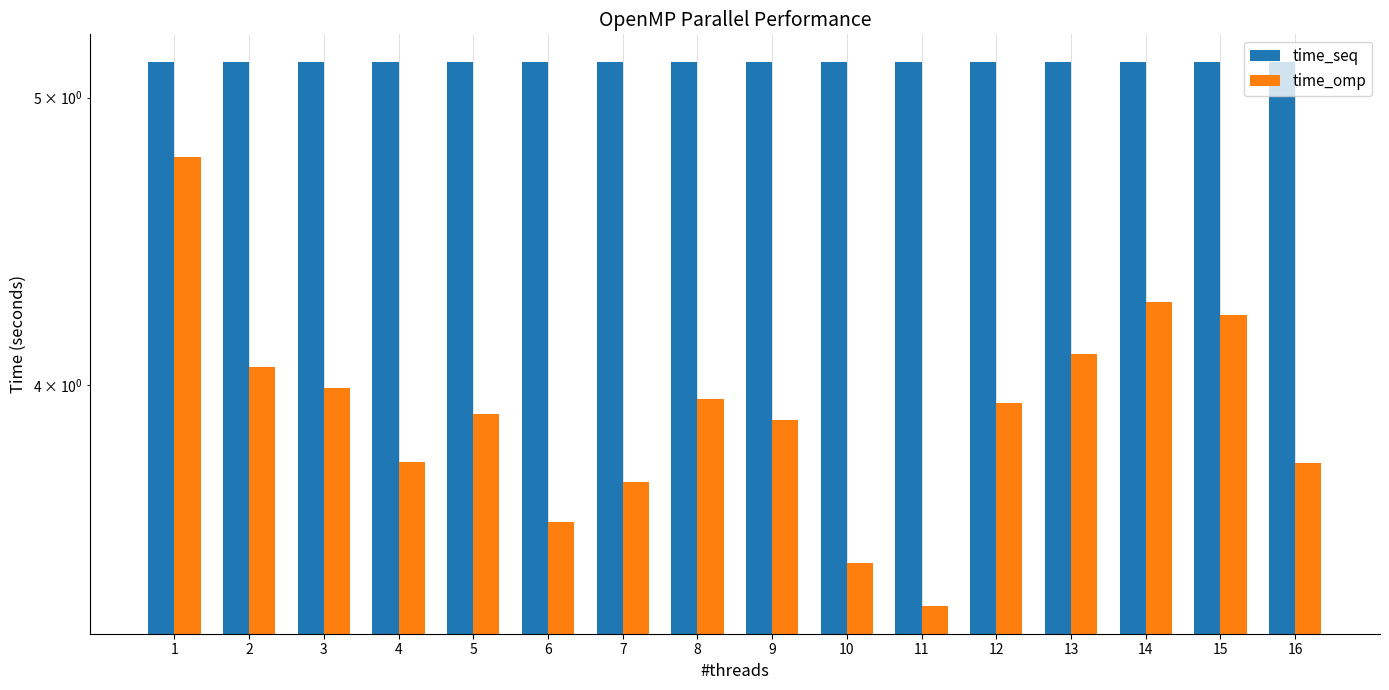

What is the total value across all series at 4?

8.9